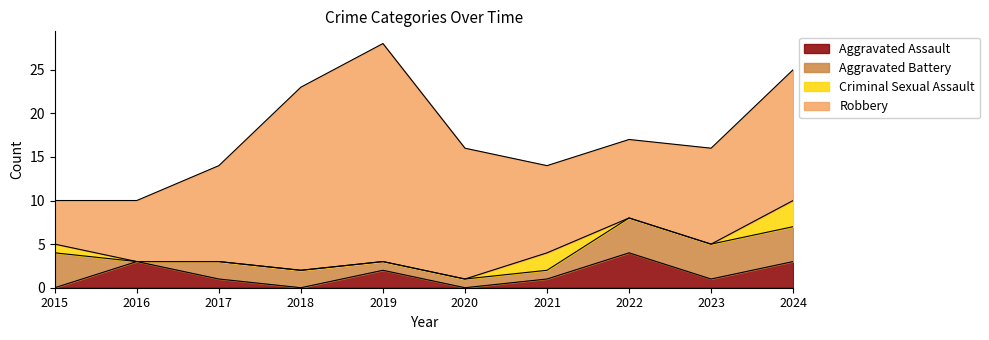

Reading right to left, extract all data points from this chart.

Aggravated Assault: 3	1	4	1	0	2	0	1	3	0
Aggravated Battery: 4	4	4	1	1	1	2	2	0	4
Criminal Sexual Assault: 3	0	0	2	0	0	0	0	0	1
Robbery: 15	11	9	10	15	25	21	11	7	5